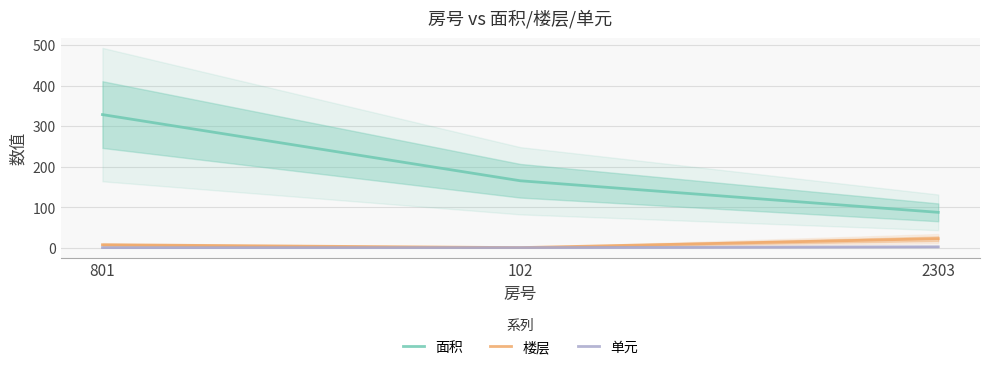

Is it true that 单元 equals 3.0 at 2303?

True